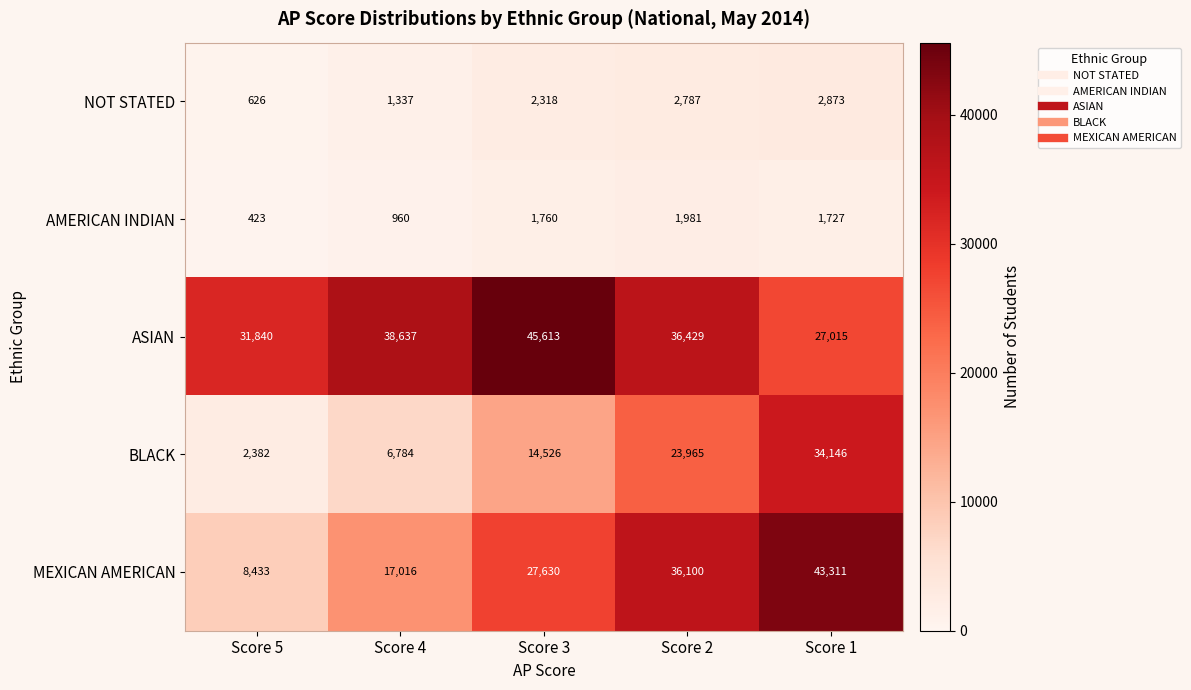

At how many categories does at least one series exceed 19079?

5